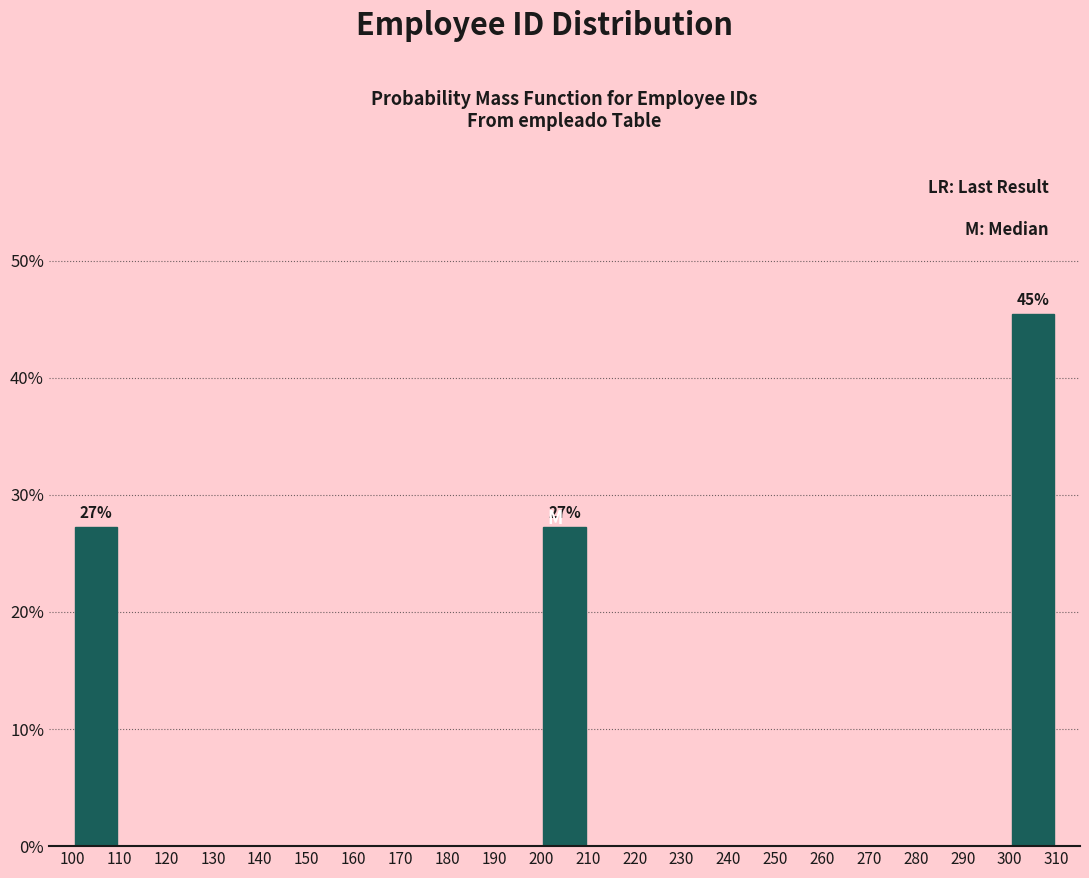

Which range on the x-axis has the tallest bar?

300 to 310